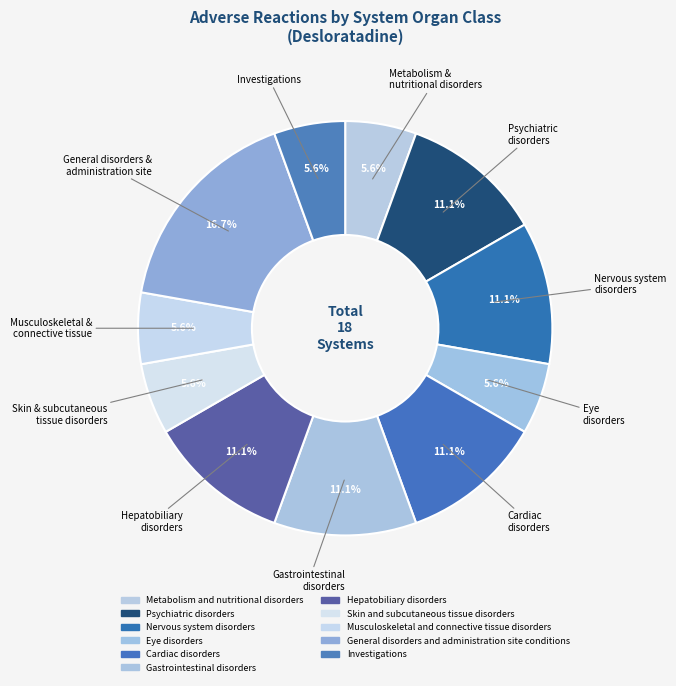

To the nearest percent, what percentage of the pie is Hepatobiliary disorders?

11%